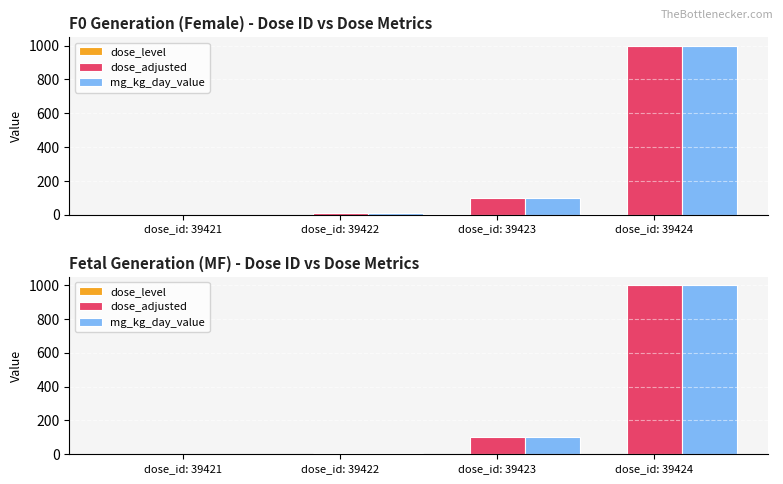

The value of mg_kg_day_value at dose_id: 39422 is 15. True or false?

False